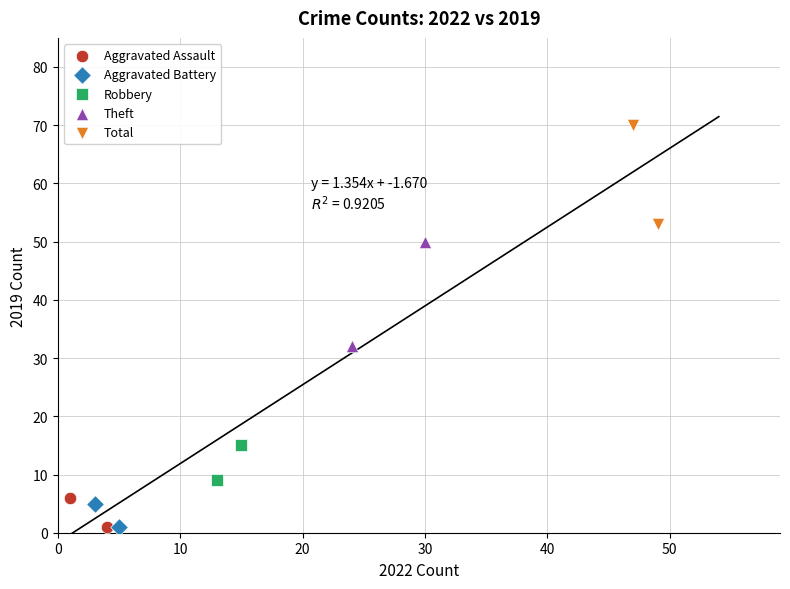

What are all the series names shown in the legend?

Aggravated Assault, Aggravated Battery, Robbery, Theft, Total